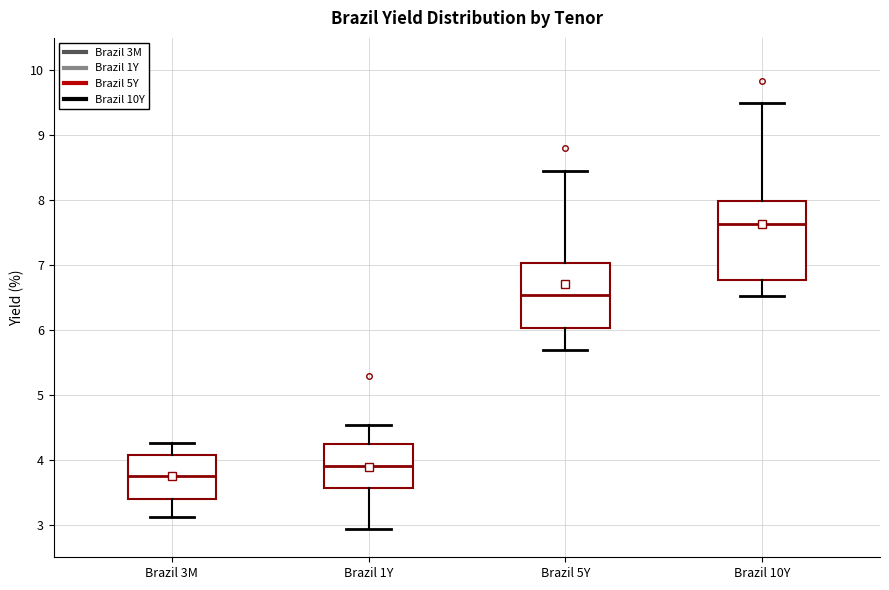

Reading left to right, transcribe this box plot: for each box, give where its median line is, the range the box spans, and where its two whiskers end, as read against the y-axis. The values are not printed on the chart, so give them approximately, as read against the axis.

Brazil 3M: median 3.7, box 3.4 to 4.1, whiskers 3.1 to 4.3
Brazil 1Y: median 3.9, box 3.6 to 4.2, whiskers 2.9 to 4.5
Brazil 5Y: median 6.5, box 6.0 to 7.0, whiskers 5.7 to 8.5
Brazil 10Y: median 7.6, box 6.8 to 8.0, whiskers 6.5 to 9.5